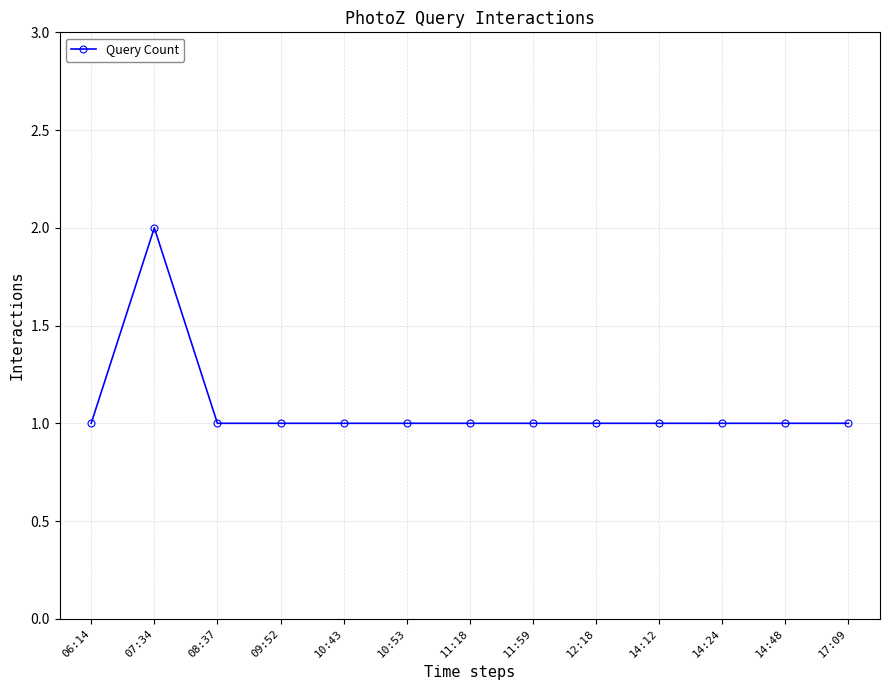

Where is the first local maximum?

07:34